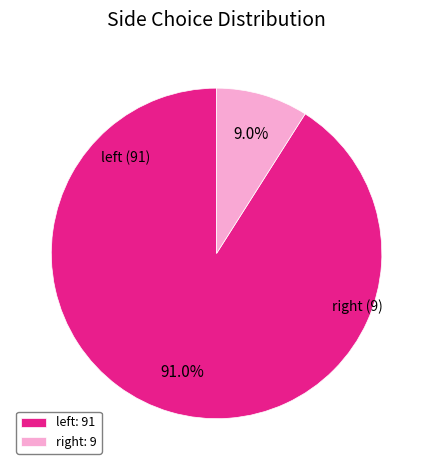

Is there any slice that represents more than half of the pie?

Yes